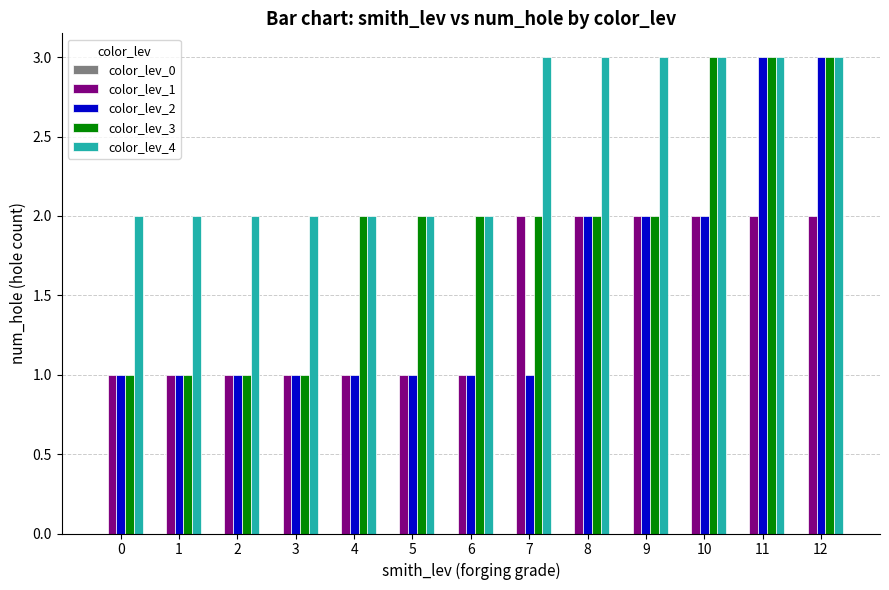

The color_lev_2 series shows 1 at 5. True or false?

True